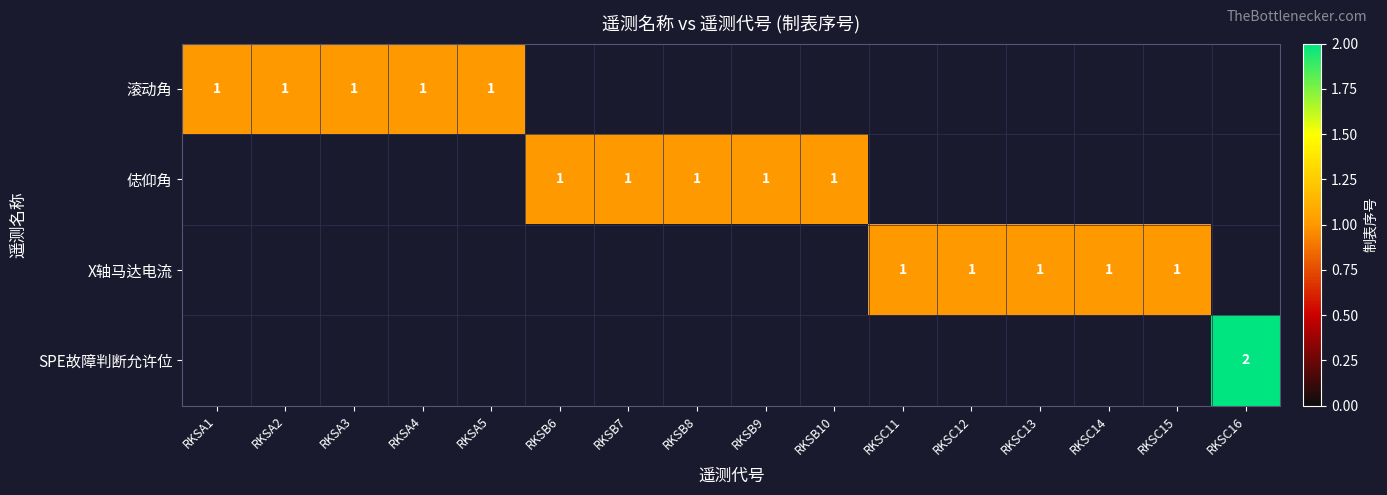

The X轴马达电流 series shows 1 at RKSC11. True or false?

True